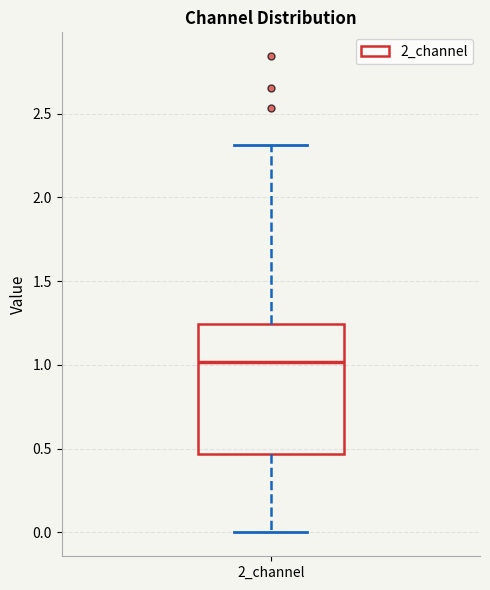

Transcribe this box plot: give where the median line is, the range the box spans, and where the two whiskers end, as read against the y-axis. The values are not printed on the chart, so give them approximately, as read against the axis.

median 1.00, box 0.45 to 1.25, whiskers 0.00 to 2.30